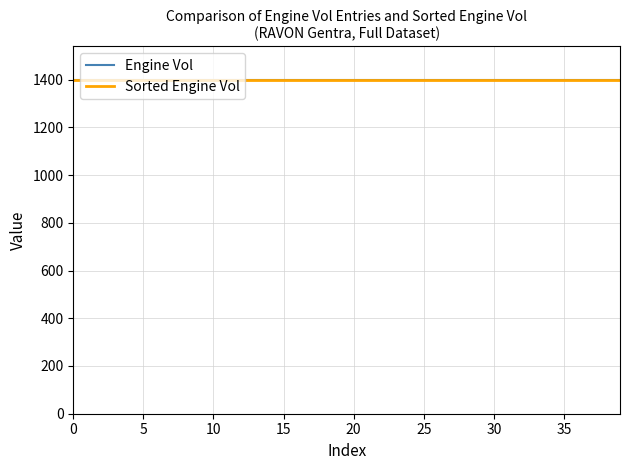

True or false: Year and Engine Vol cross at least once.

False